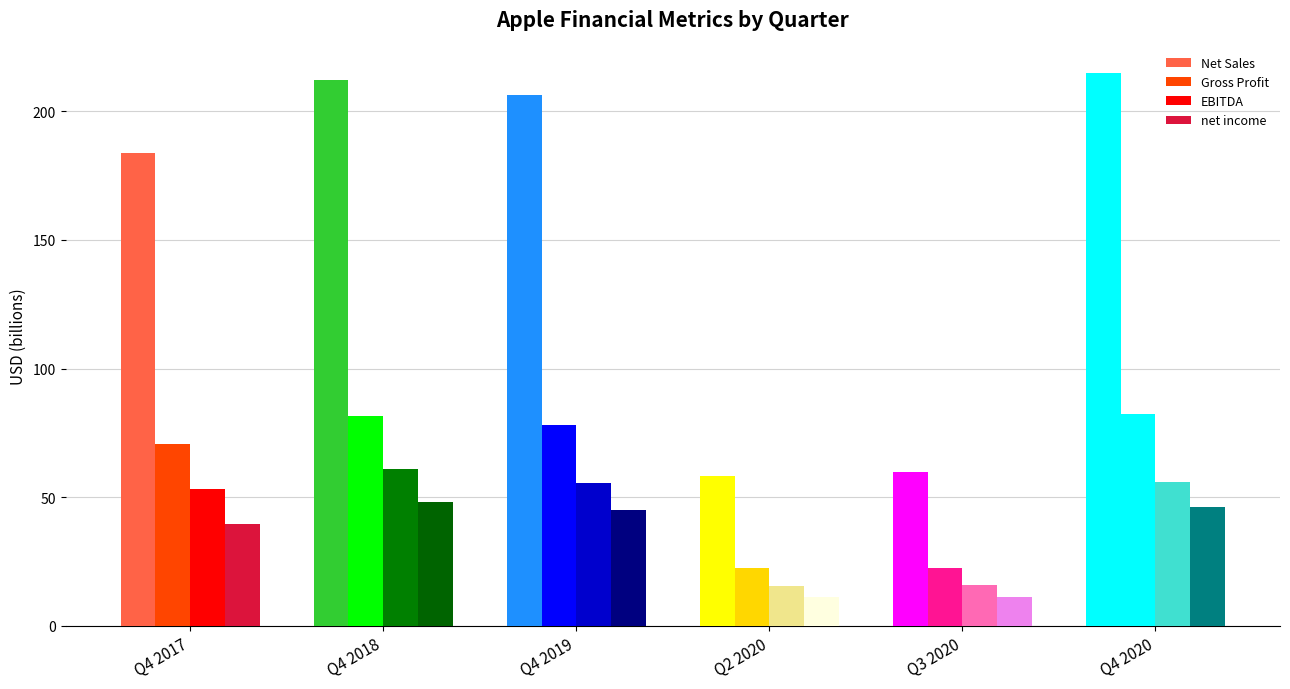

Between Q4 2018 and Q4 2017, which is larger?

Q4 2018